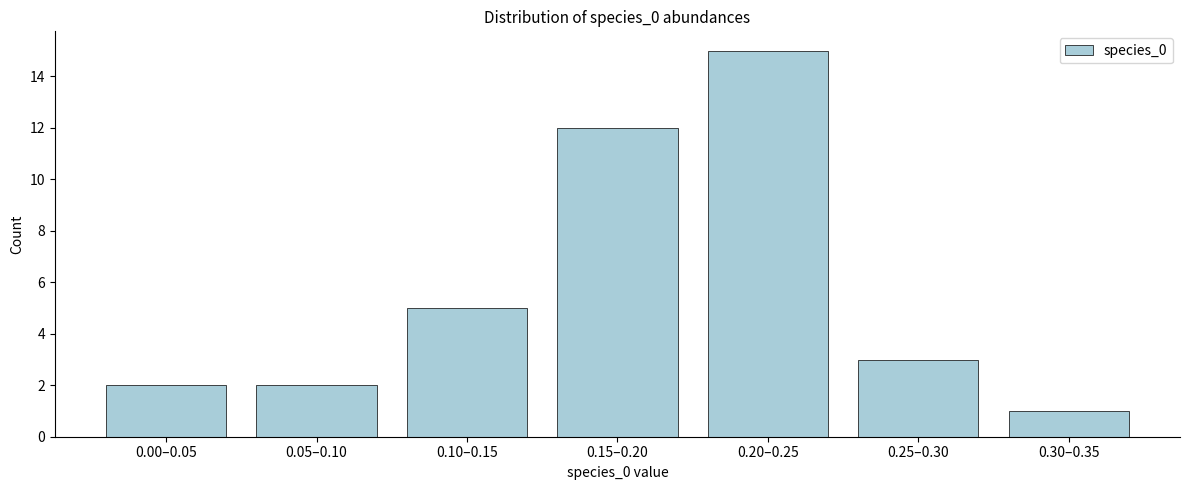

Reading left to right, list all the values displayed in this chart.

0.00–0.05=2	0.05–0.10=2	0.10–0.15=5	0.15–0.20=12	0.20–0.25=15	0.25–0.30=3	0.30–0.35=1